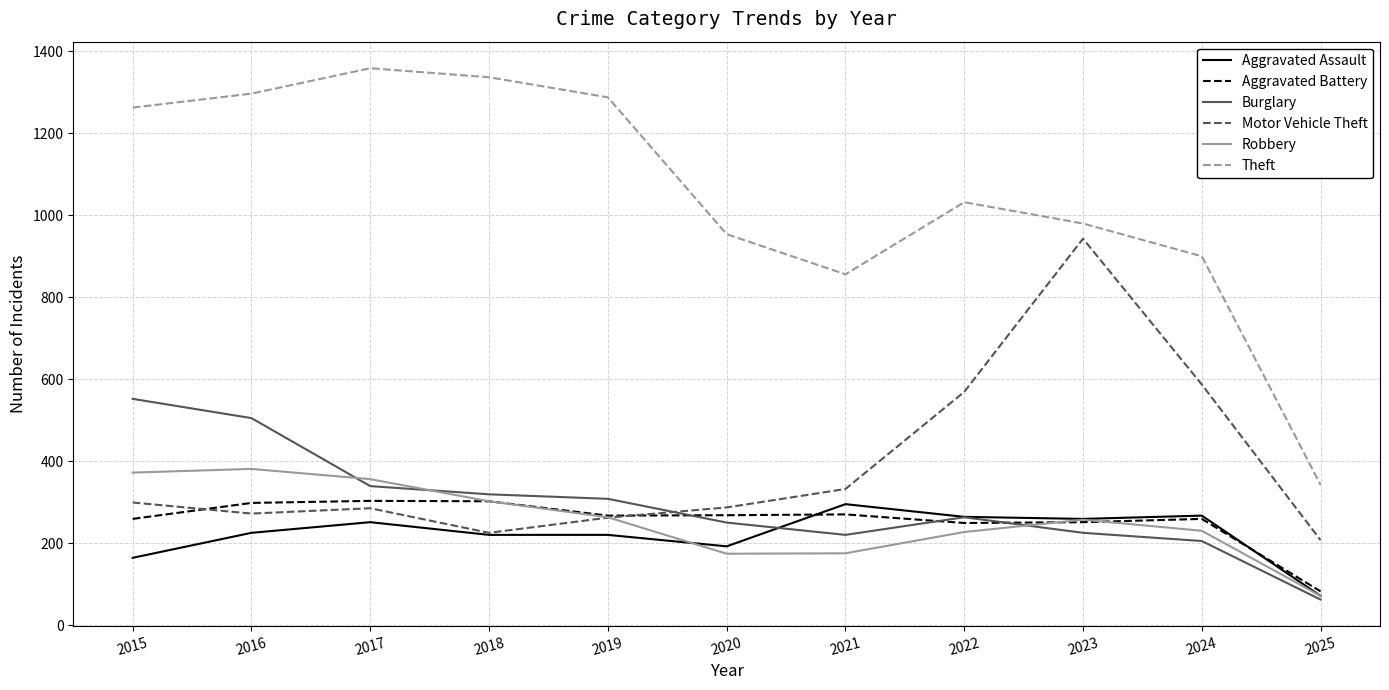

Is the value of Burglary at 2016 greater than the value of Aggravated Battery at 2015?

Yes